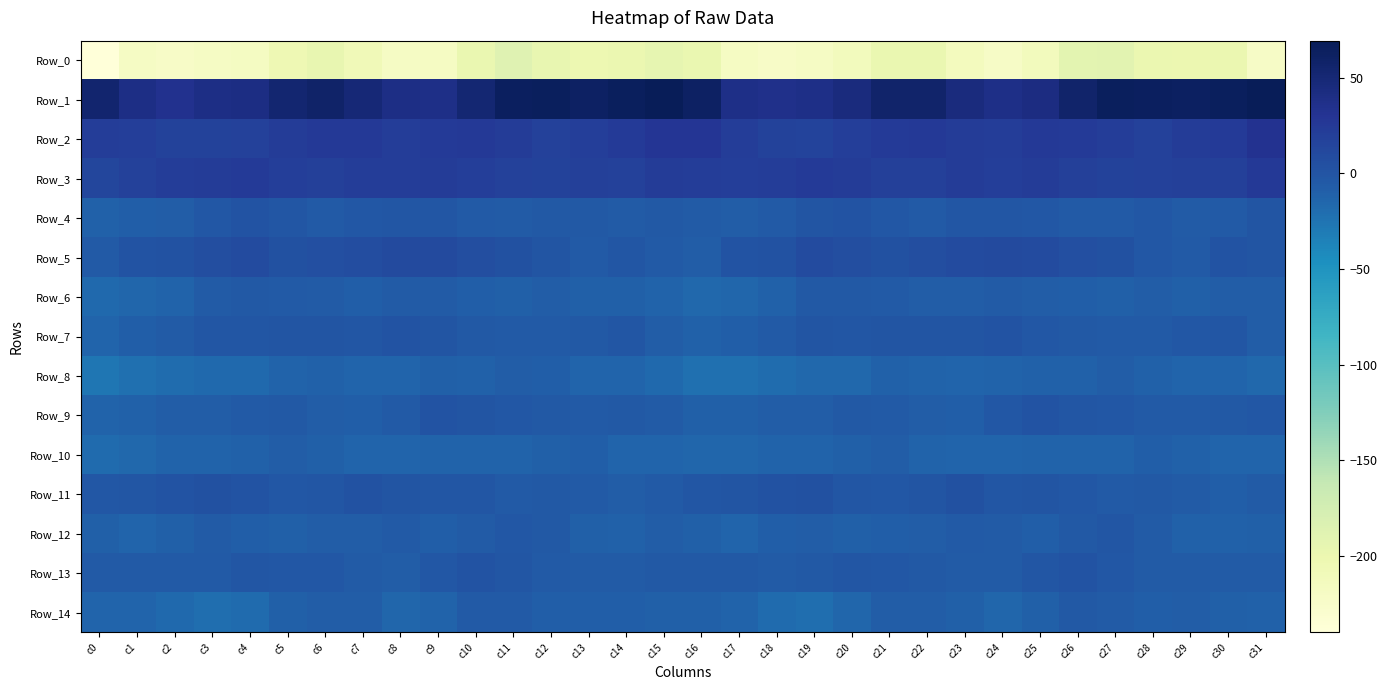

Rank the series by their maximum value, from lowest to highest.

Row_0, Row_10, Row_8, Row_14, Row_6, Row_12, Row_7, Row_4, Row_13, Row_9, Row_11, Row_5, Row_3, Row_2, Row_1